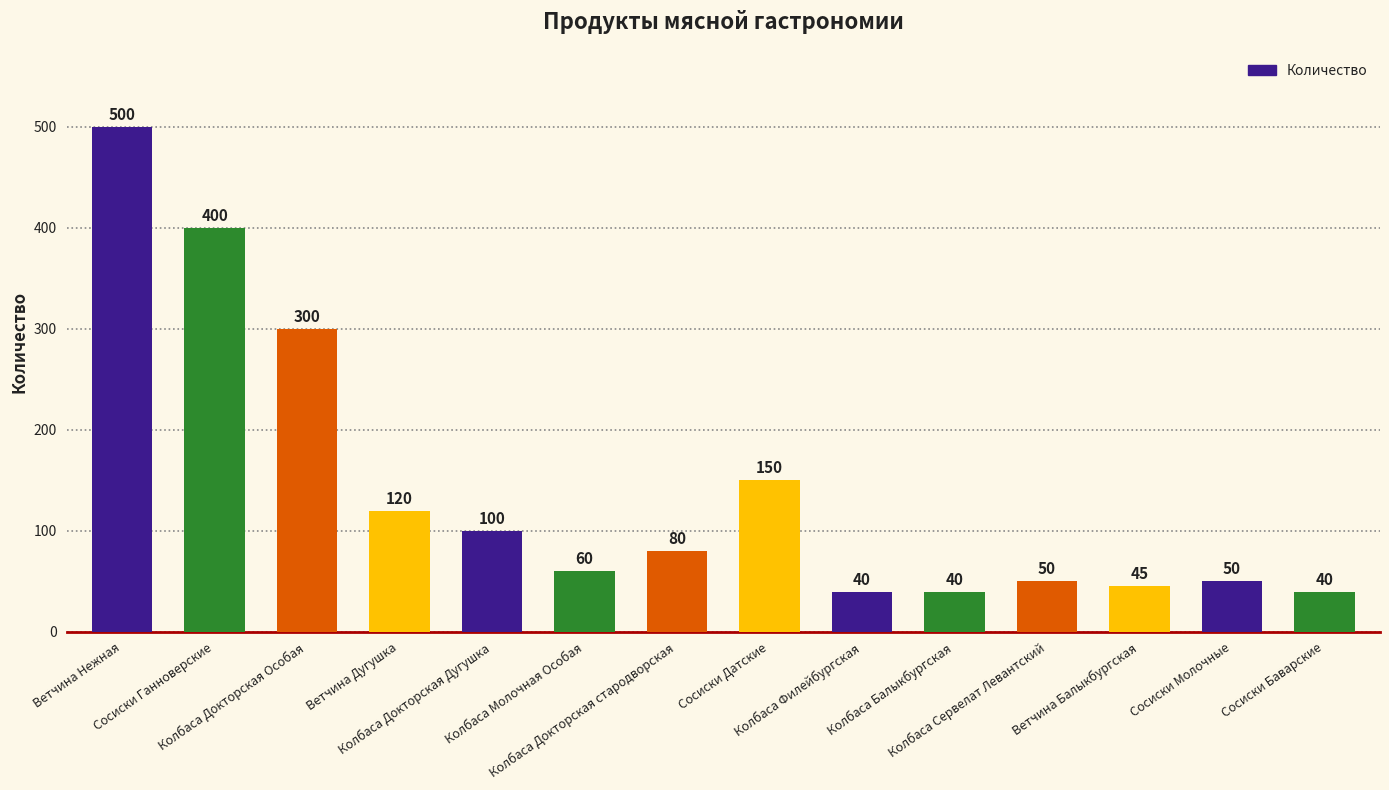

What is the minimum value shown in the chart?

40